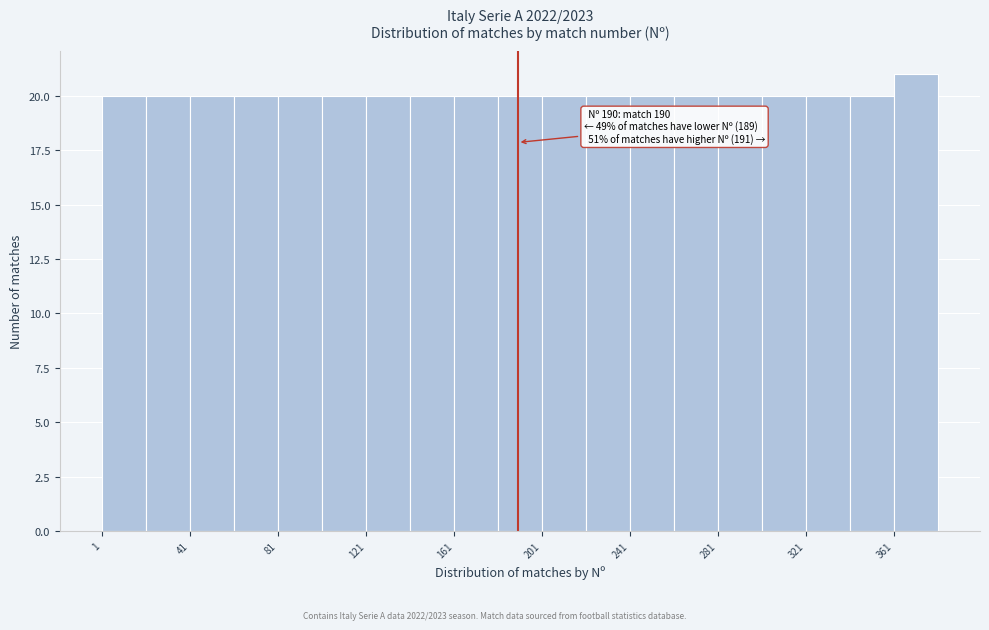

Which range on the x-axis has the tallest bar?

361 to 381